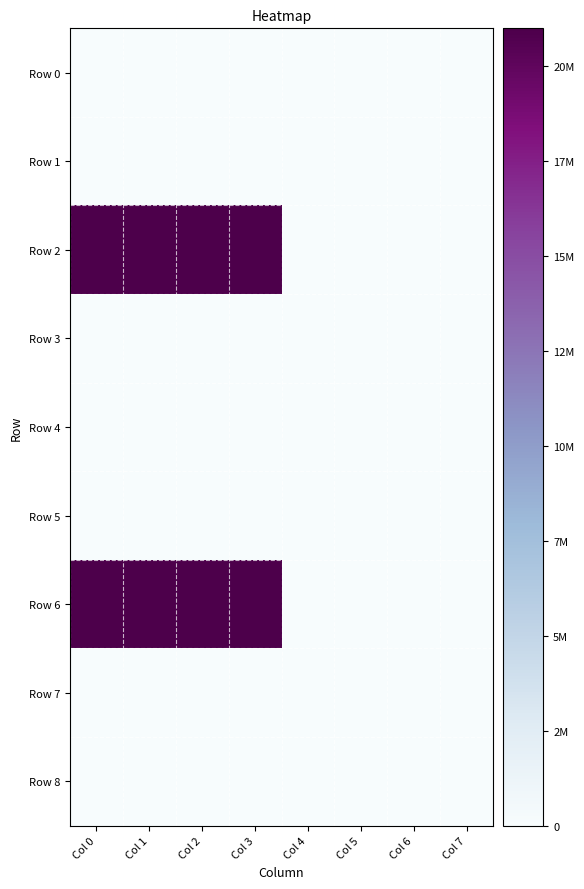

Reading left to right, what are all the values shown in this chart?

Row 0: Col 0=0	Col 1=0	Col 2=0	Col 3=0	Col 4=0	Col 5=0	Col 6=0	Col 7=0
Row 1: Col 0=0	Col 1=0	Col 2=0	Col 3=0	Col 4=0	Col 5=0	Col 6=0	Col 7=0
Row 2: Col 0=21000000	Col 1=21000000	Col 2=21000000	Col 3=21000000	Col 4=0	Col 5=0	Col 6=0	Col 7=0
Row 3: Col 0=0	Col 1=0	Col 2=0	Col 3=0	Col 4=0	Col 5=0	Col 6=0	Col 7=0
Row 4: Col 0=0	Col 1=0	Col 2=0	Col 3=0	Col 4=0	Col 5=0	Col 6=0	Col 7=0
Row 5: Col 0=0	Col 1=0	Col 2=0	Col 3=0	Col 4=0	Col 5=0	Col 6=0	Col 7=0
Row 6: Col 0=21000000	Col 1=21000000	Col 2=21000000	Col 3=21000000	Col 4=0	Col 5=0	Col 6=0	Col 7=0
Row 7: Col 0=0	Col 1=0	Col 2=0	Col 3=0	Col 4=0	Col 5=0	Col 6=0	Col 7=0
Row 8: Col 0=0	Col 1=0	Col 2=0	Col 3=0	Col 4=0	Col 5=0	Col 6=0	Col 7=0